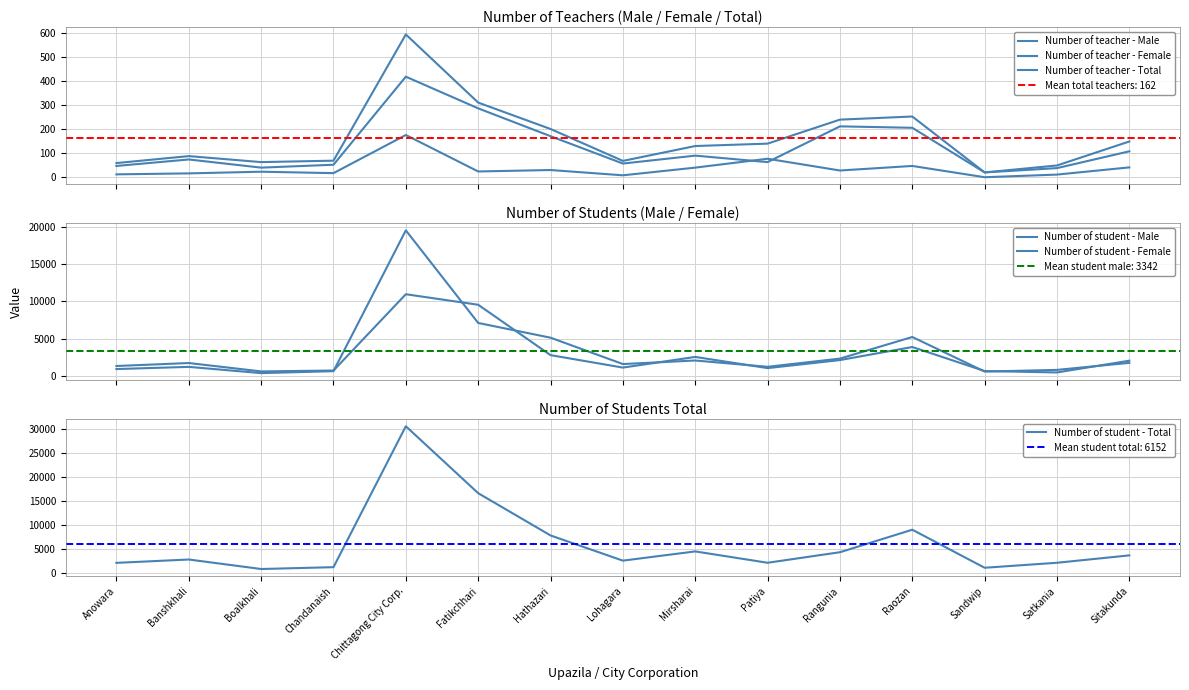

What is the difference between the highest and lowest values at Lohagara?

2637